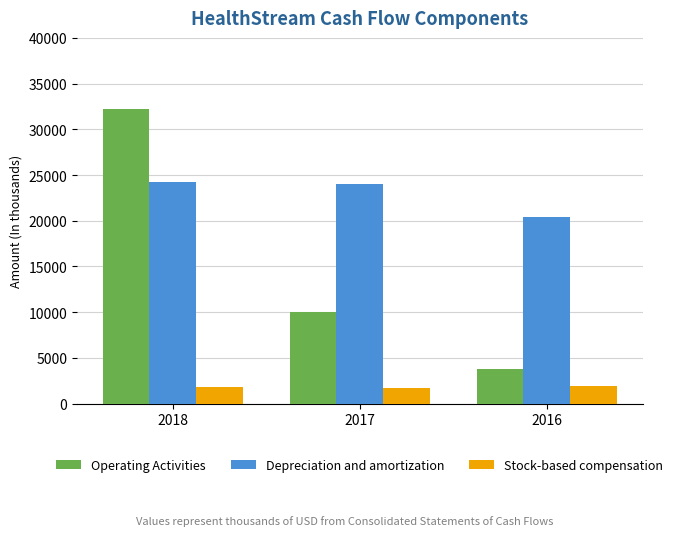

Between 2017 and 2016, which series saw the biggest shift?

Operating Activities